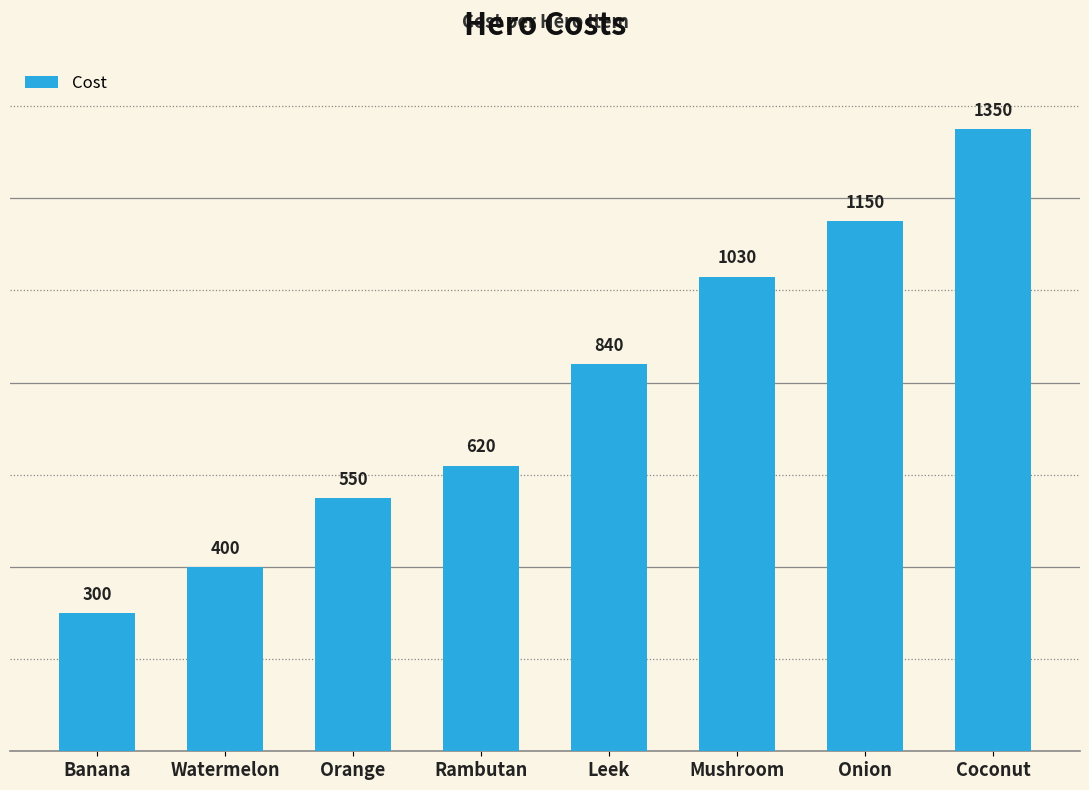

Rank the categories by value from lowest to highest.

Banana, Watermelon, Orange, Rambutan, Leek, Mushroom, Onion, Coconut